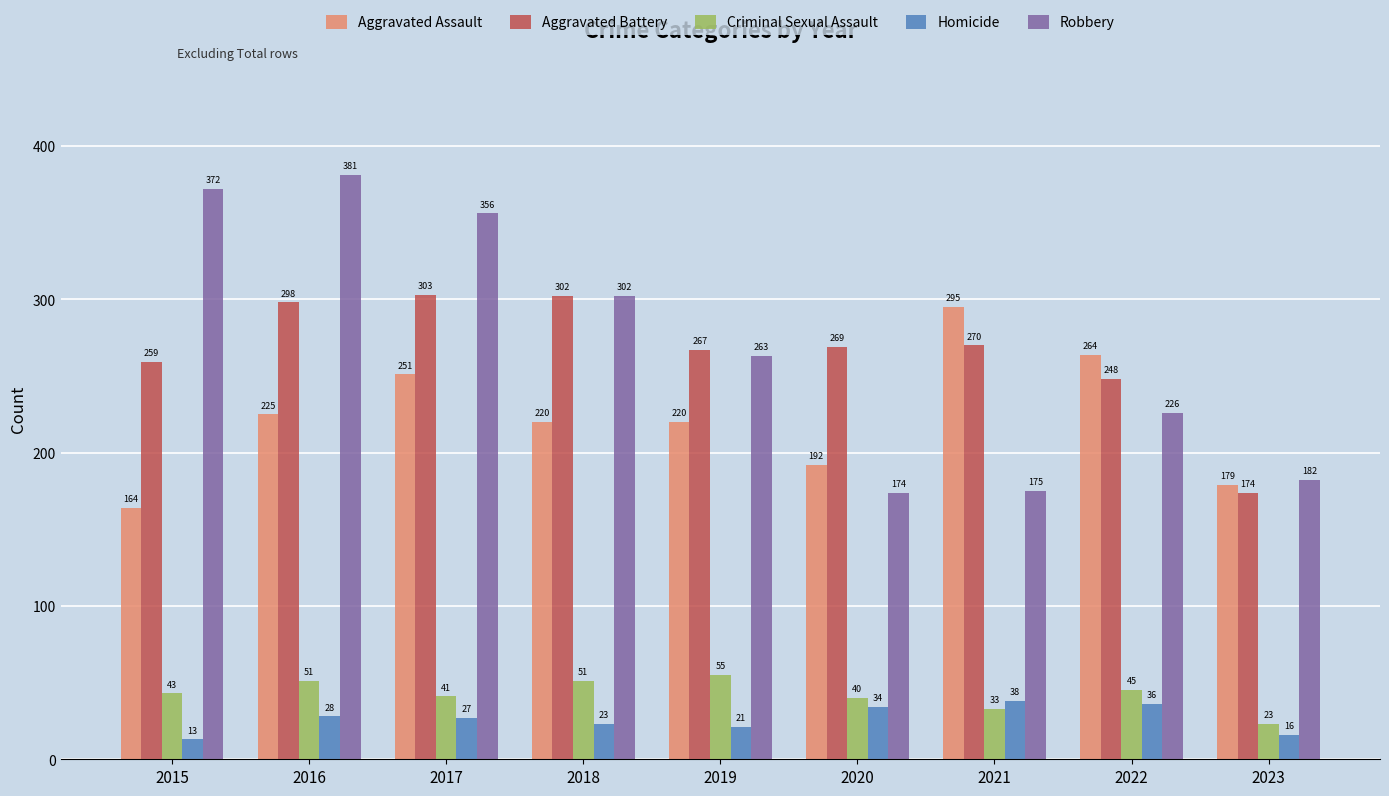

Which series has the largest range (max minus min)?

Robbery